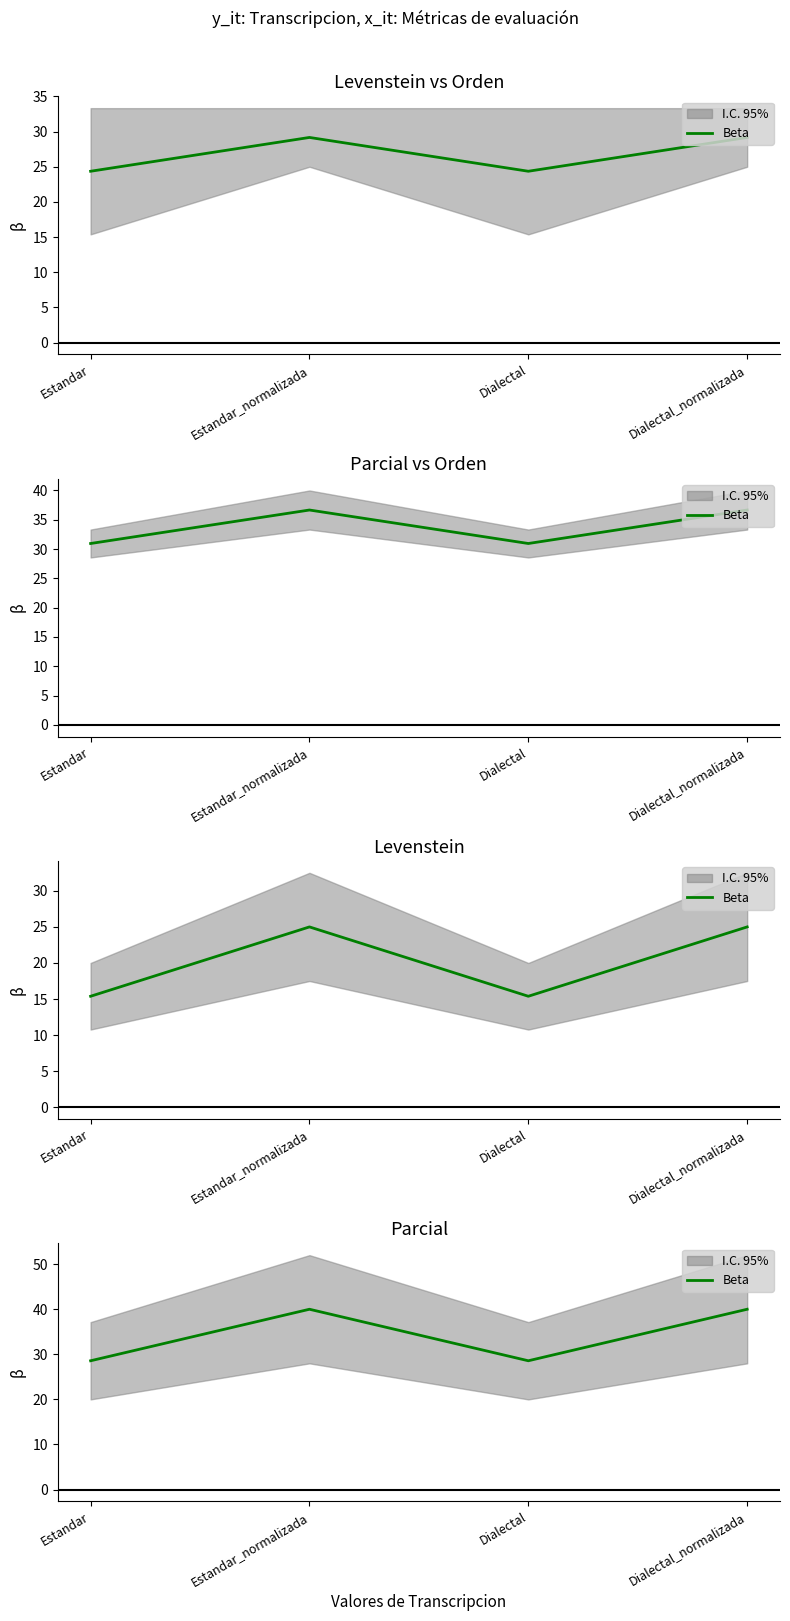

Reading left to right, extract all data points from this chart.

Estandar=28.6	Estandar_normalizada=40.0	Dialectal=28.6	Dialectal_normalizada=40.0